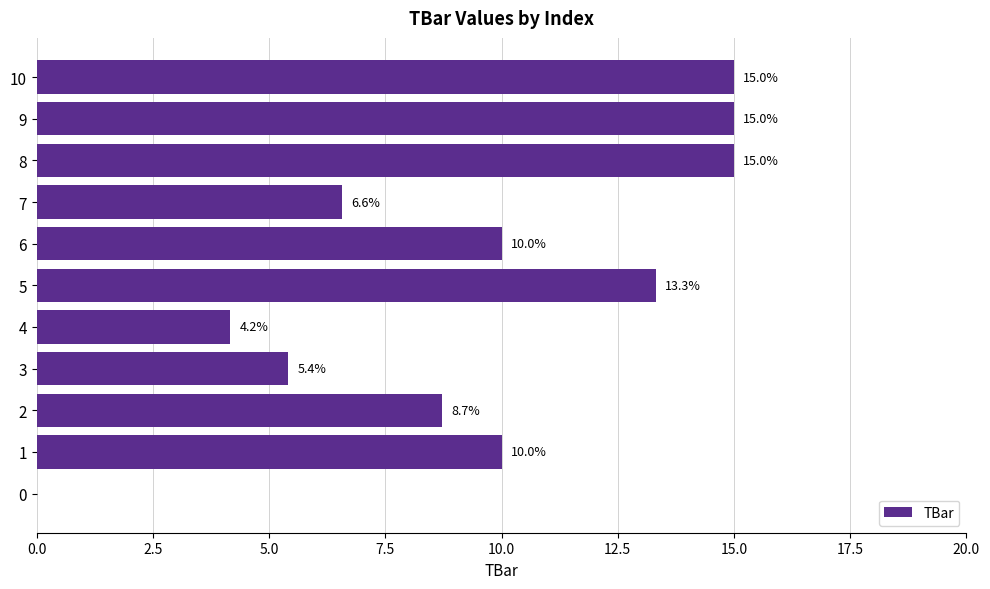

Are the bars grouped side by side (vs. stacked)?

No